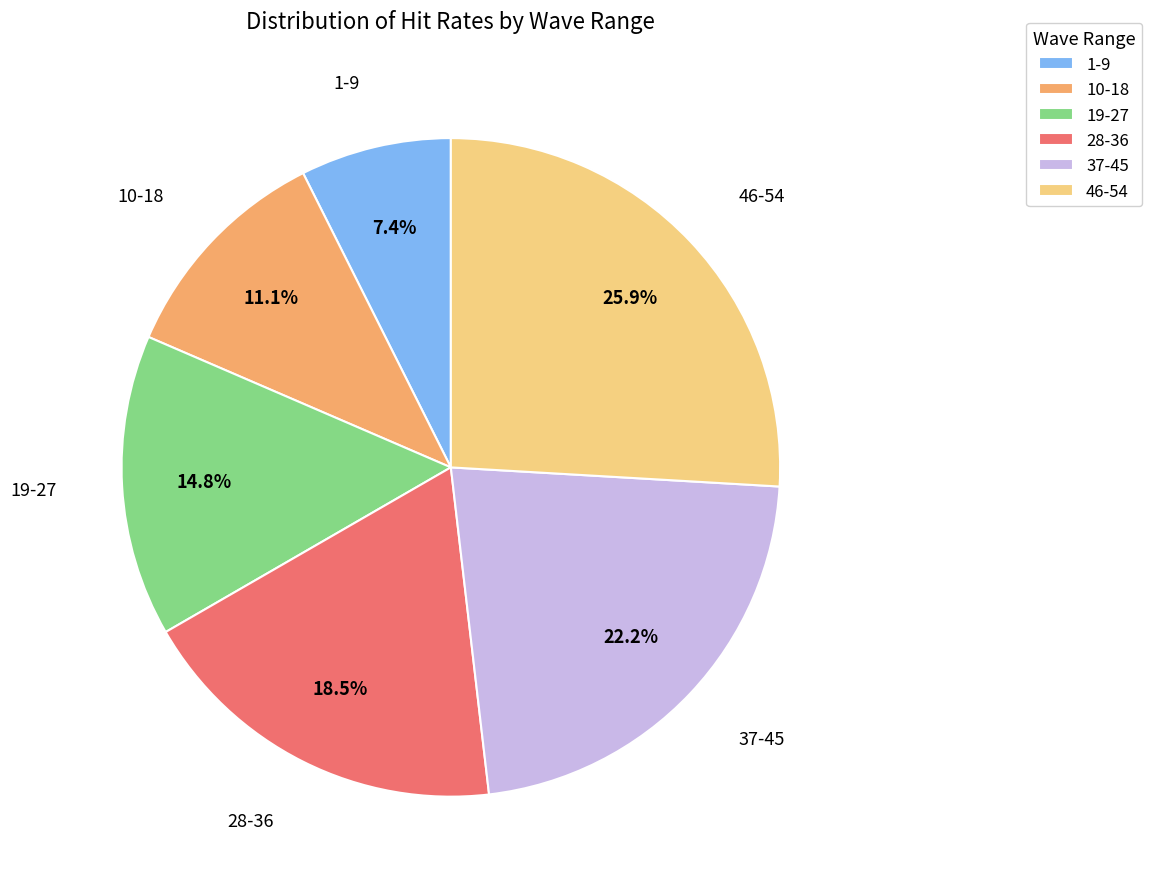

To the nearest percent, what is the average slice percentage?

17%